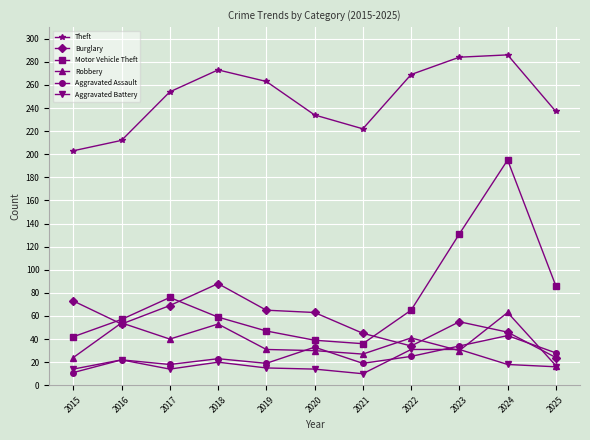

What are all the series names shown in the legend?

Theft, Burglary, Motor Vehicle Theft, Robbery, Aggravated Assault, Aggravated Battery